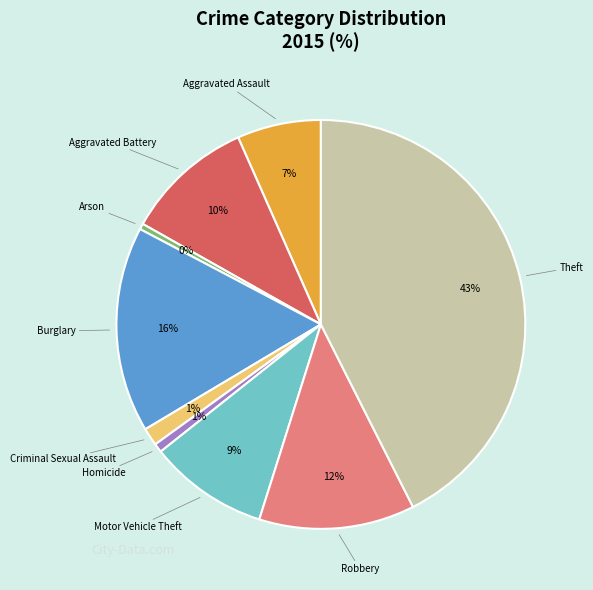

Is there a majority slice in this chart?

No